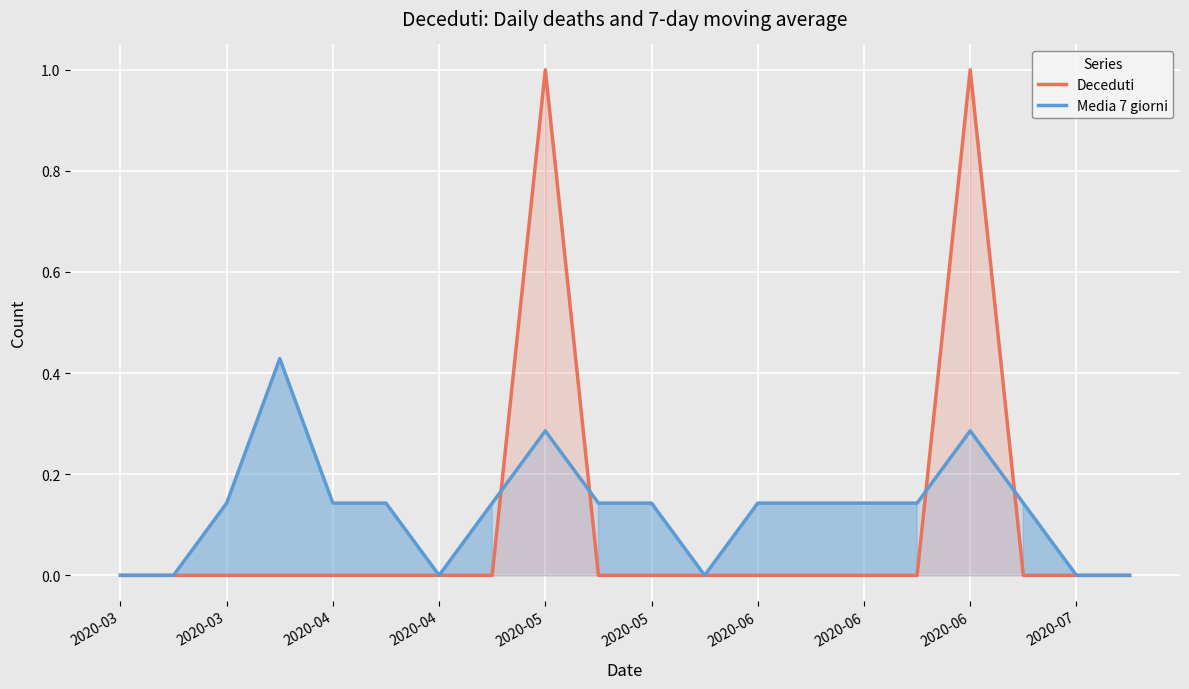

Which category has the lowest value in the Media 7 giorni series?

2020-03